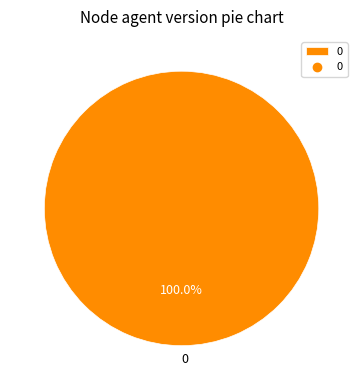

How many segments does this pie chart have?

1